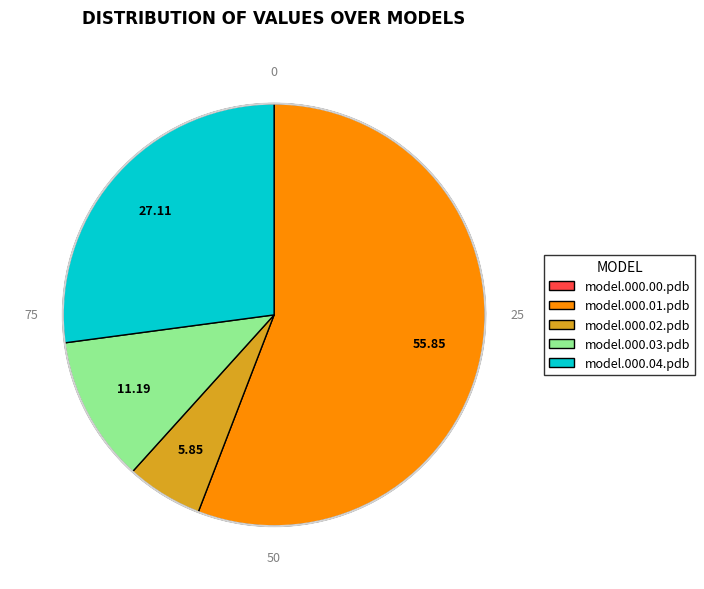

What is the majority slice?

model.000.01.pdb